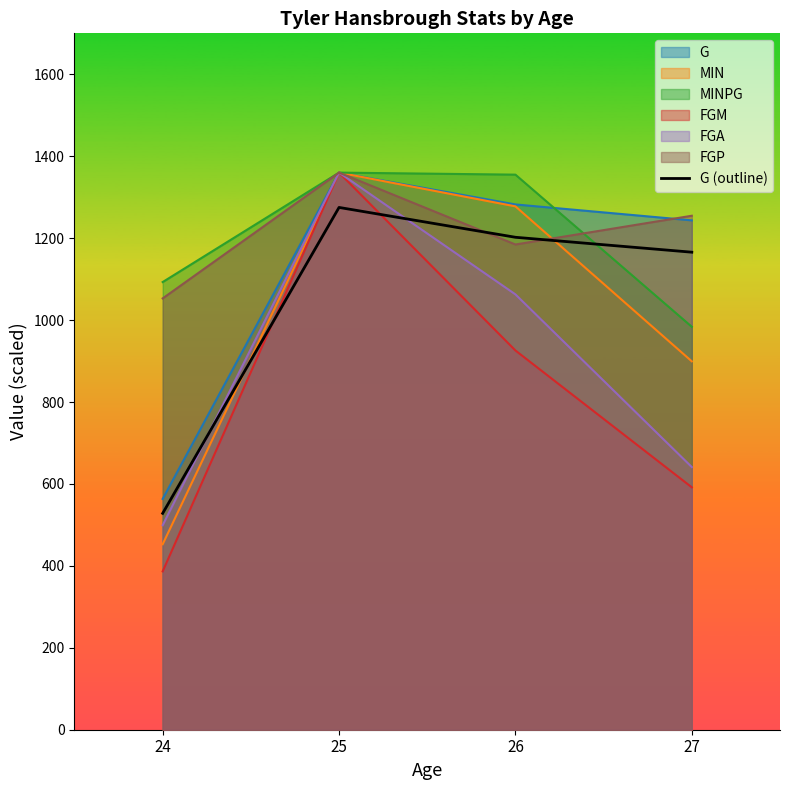

Reading right to left, extract all data points from this chart.

27=1165.7	26=1202.1	25=1275.0	24=528.2